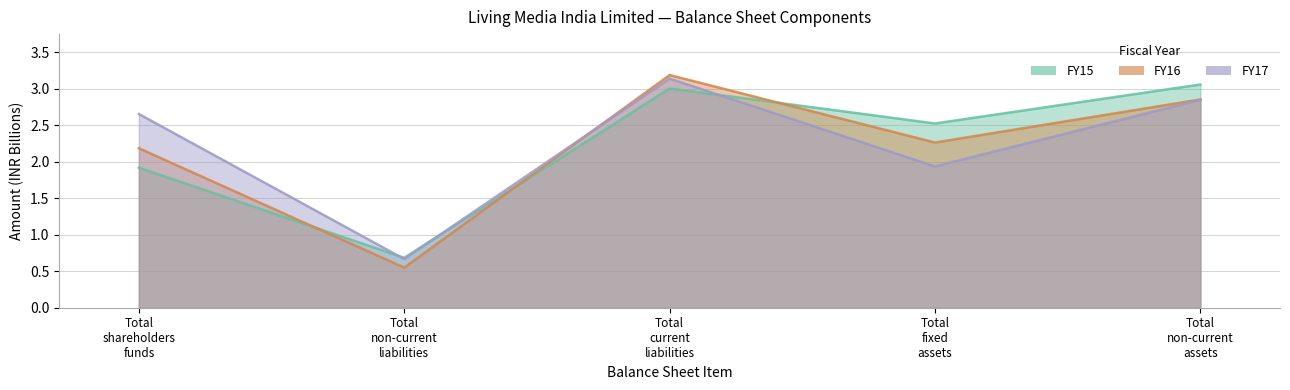

True or false: FY15 and FY17 intersect in this chart.

True